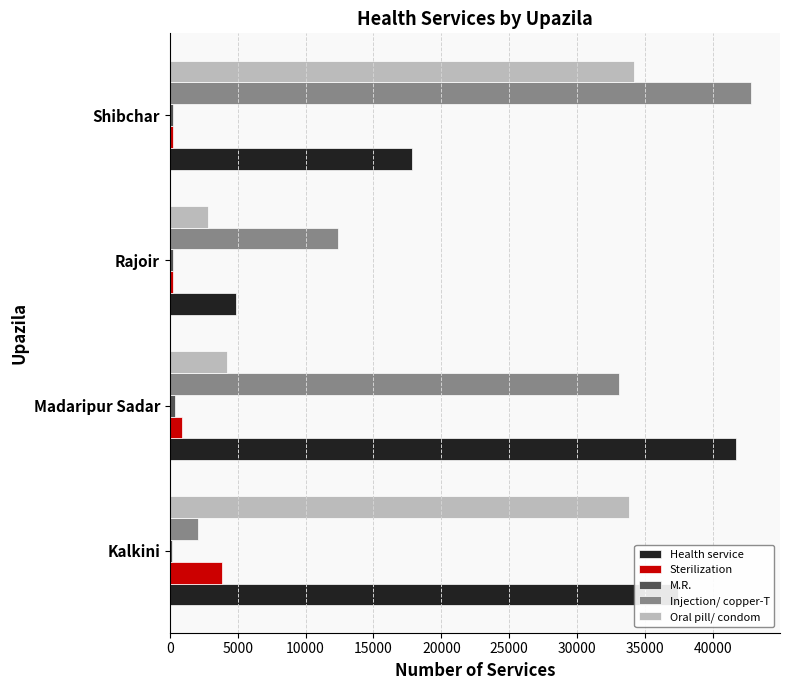

How many data points does each series have?

4